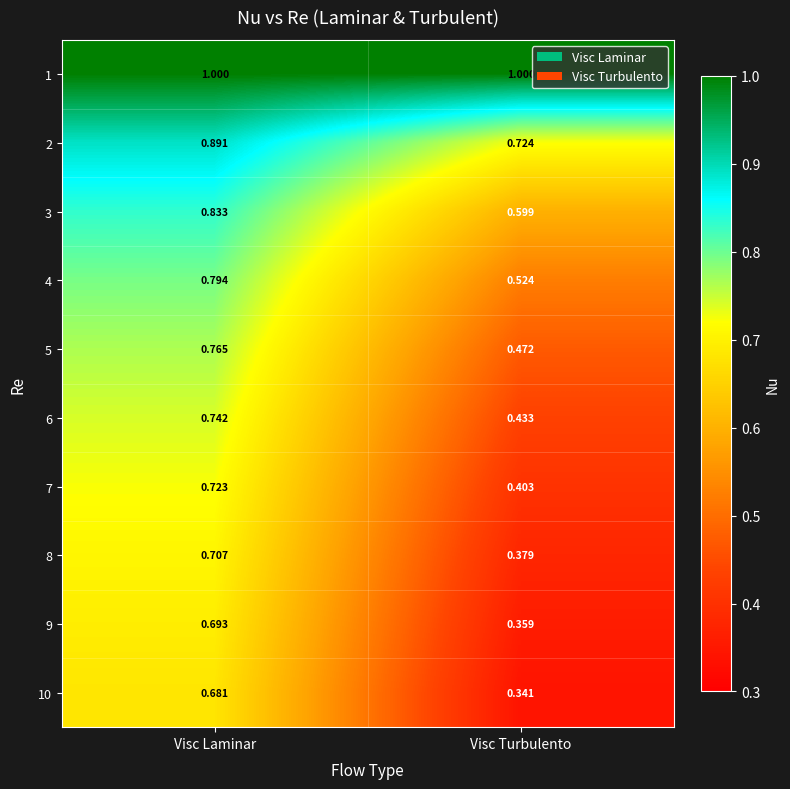

Where is 6 nearest to the value 0?

Visc Turbulento